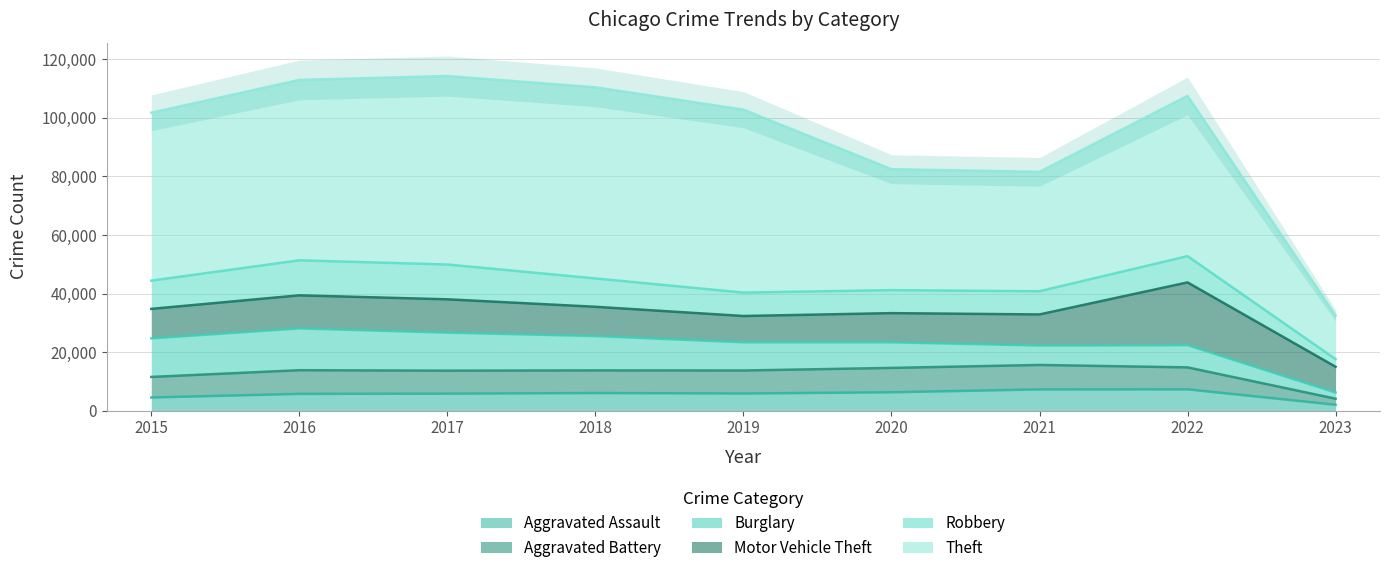

What is the lowest value of the Theft series?

14928